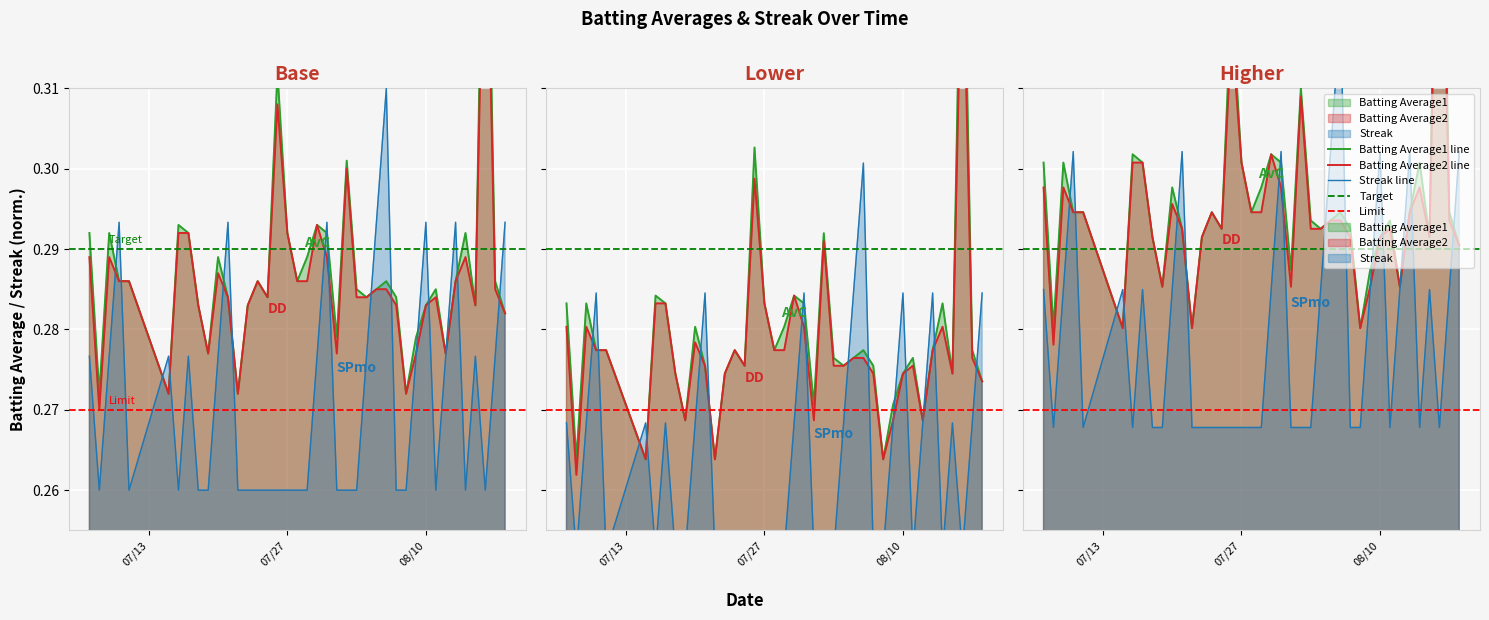

What is the value of the Batting Average1 point at the 34th from the left?

0.3